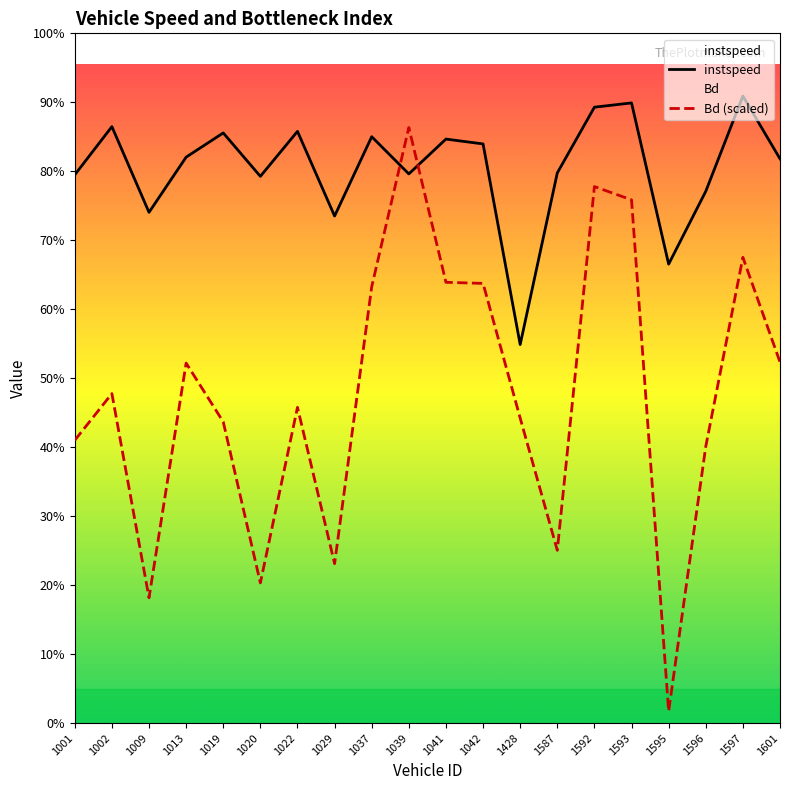

List the labels in order of Bd (scaled) value, largest first.

1039, 1592, 1593, 1597, 1041, 1042, 1037, 1601, 1013, 1002, 1022, 1428, 1019, 1001, 1596, 1587, 1029, 1020, 1009, 1595